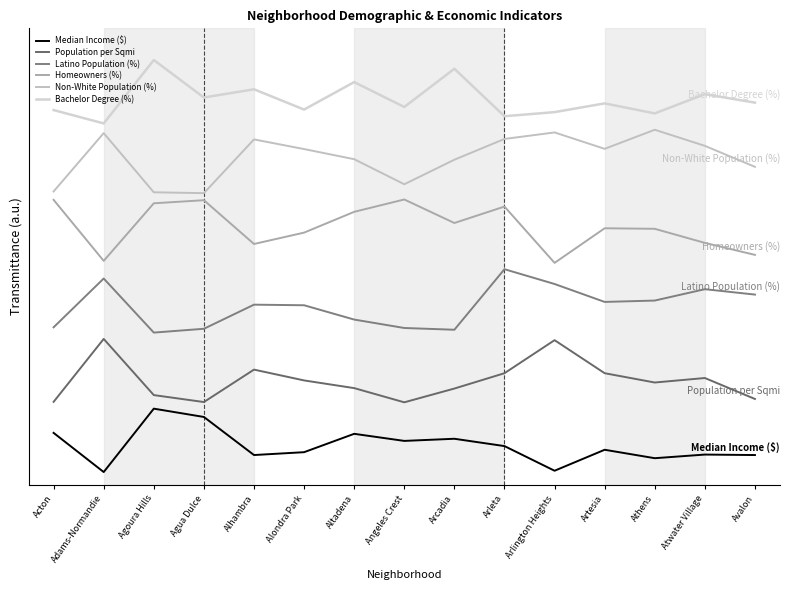

Reading left to right, list all the values displayed in this chart.

Median Income ($): 0.6	0.0	1.0	0.9	0.3	0.3	0.6	0.5	0.5	0.4	0.0	0.4	0.2	0.3	0.3
Population per Sqmi: 1.1	2.1	1.2	1.1	1.6	1.4	1.3	1.1	1.3	1.6	2.1	1.6	1.4	1.5	1.2
Latino Population (%): 2.3	3.1	2.2	2.3	2.6	2.6	2.4	2.3	2.2	3.2	3.0	2.7	2.7	2.9	2.8
Homeowners (%): 4.3	3.3	4.2	4.3	3.6	3.8	4.1	4.3	3.9	4.2	3.3	3.8	3.8	3.6	3.4
Non-White Population (%): 4.4	5.3	4.4	4.4	5.2	5.1	4.9	4.5	4.9	5.3	5.4	5.1	5.4	5.1	4.8
Bachelor Degree (%): 5.7	5.5	6.5	5.9	6.0	5.7	6.2	5.8	6.4	5.6	5.7	5.8	5.7	6.0	5.8